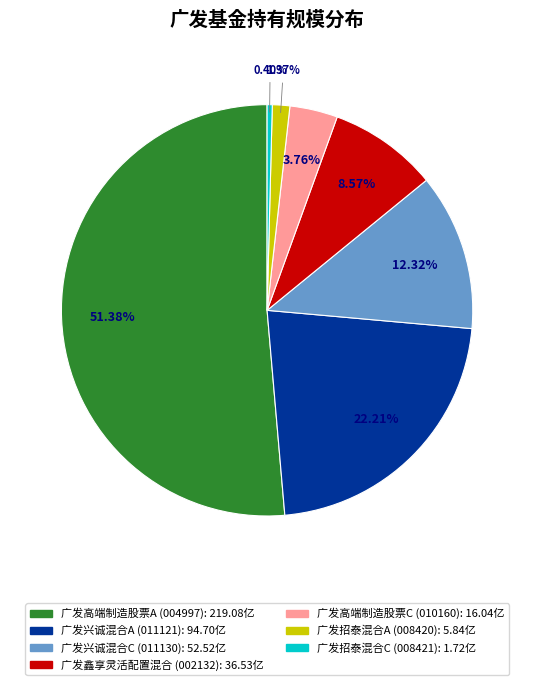

Is the sum of 广发招泰混合A and 广发兴诚混合A greater than half?

No